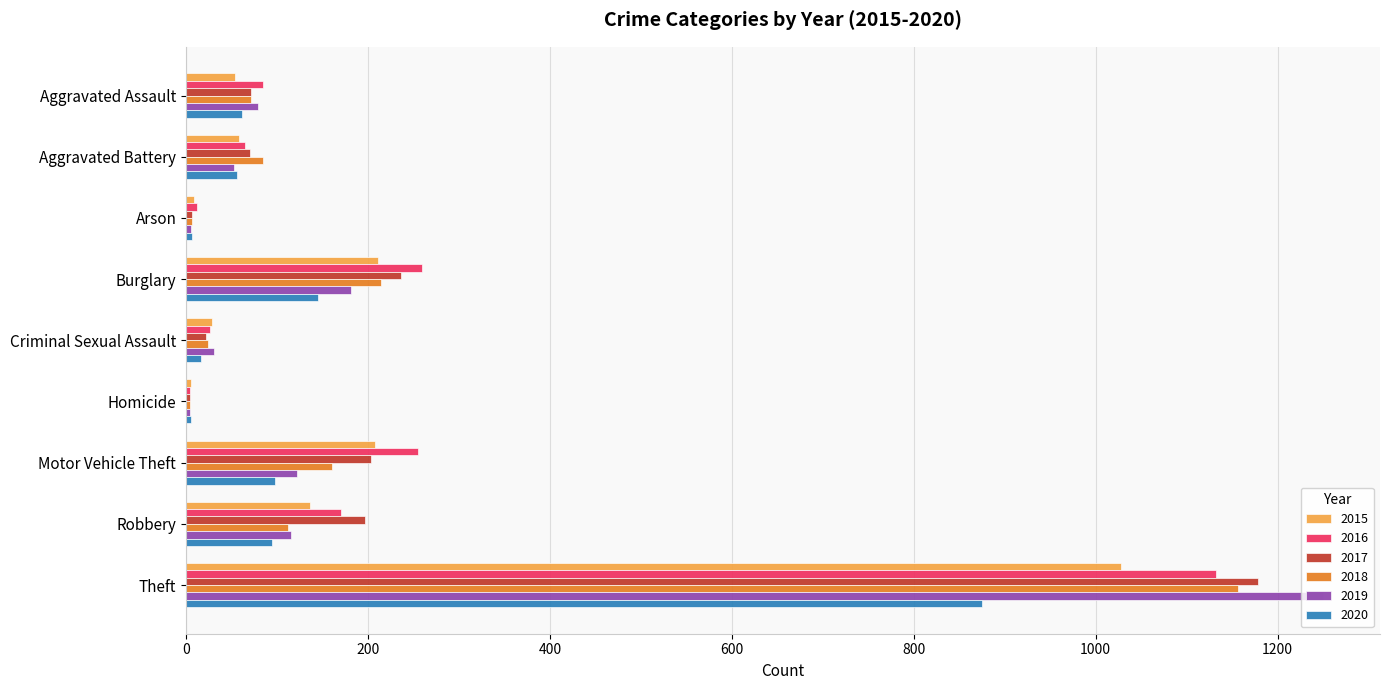

What is the maximum value shown in the chart?

1250